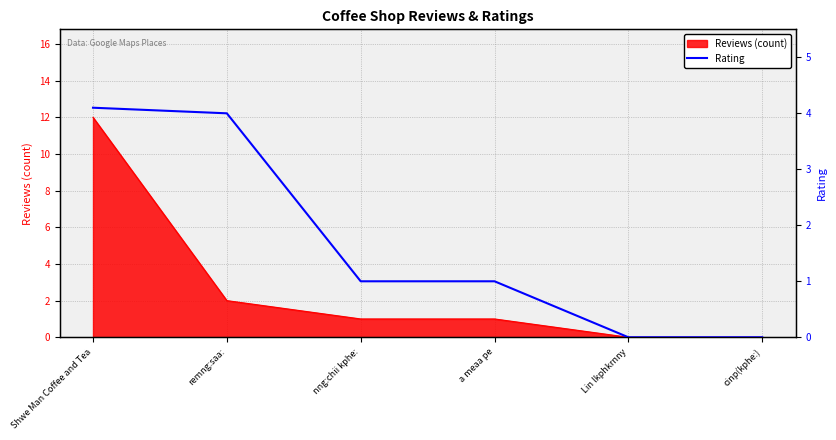

What is the label of the 2nd point from the right?

Lin lkphkrnny